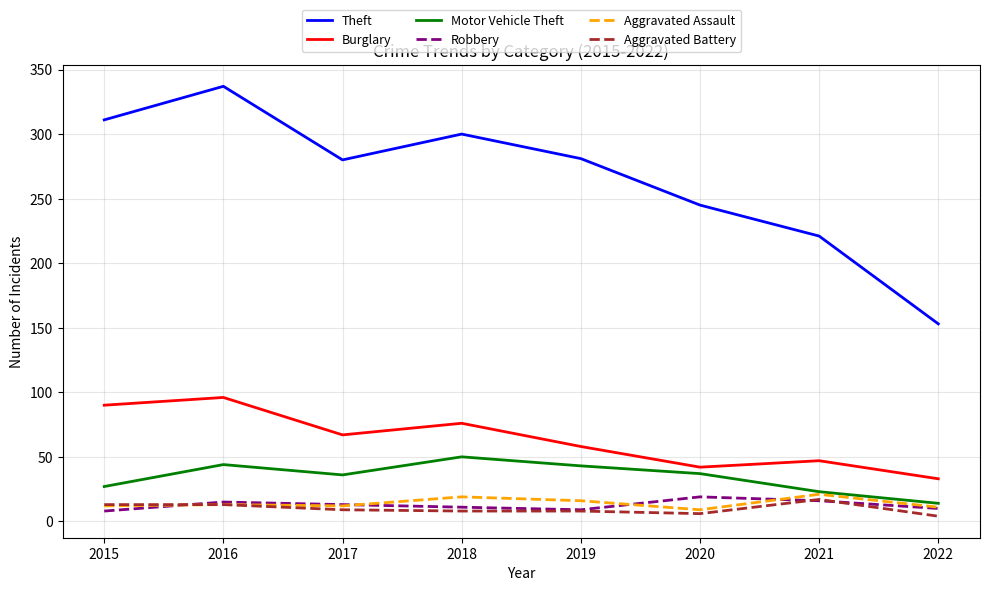

Which series has the widest spread of values?

Theft